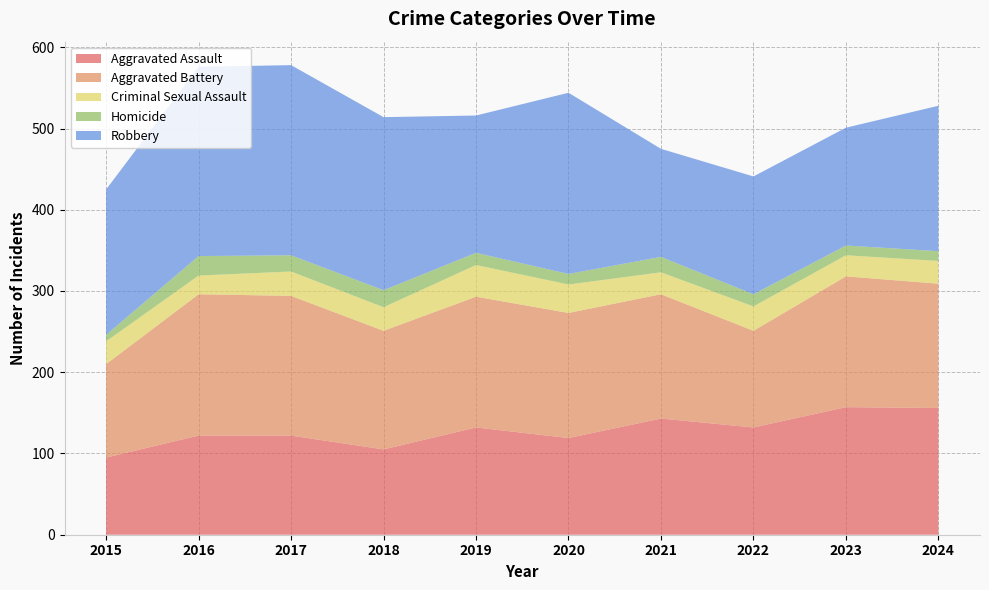

Reading right to left, transcribe all the data shown in this chart.

Aggravated Assault: 2024=156	2023=157	2022=132	2021=143	2020=119	2019=132	2018=105	2017=122	2016=122	2015=95
Aggravated Battery: 2024=153	2023=161	2022=119	2021=153	2020=154	2019=161	2018=146	2017=172	2016=174	2015=115
Criminal Sexual Assault: 2024=28	2023=26	2022=30	2021=27	2020=35	2019=39	2018=29	2017=30	2016=23	2015=28
Homicide: 2024=12	2023=12	2022=15	2021=19	2020=13	2019=15	2018=21	2017=20	2016=24	2015=8
Robbery: 2024=179	2023=145	2022=145	2021=133	2020=223	2019=169	2018=213	2017=234	2016=233	2015=179